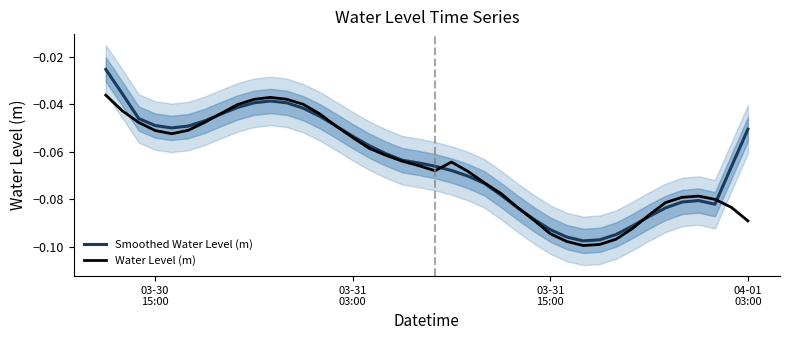

Reading right to left, list all the values displayed in this chart.

Smoothed Water Level (m): -0.1	-0.1	-0.1	-0.1	-0.1	-0.1	-0.1	-0.1	-0.1	-0.1	-0.1	-0.1	-0.1	-0.1	-0.1	-0.1	-0.1	-0.1	-0.1	-0.1	-0.1	-0.1	-0.1	-0.1	-0.1	-0.0	-0.0	-0.0	-0.0	-0.0	-0.0	-0.0	-0.0	-0.0	-0.0	-0.0	-0.0	-0.0	-0.0	-0.0
Water Level (m): -0.1	-0.1	-0.1	-0.1	-0.1	-0.1	-0.1	-0.1	-0.1	-0.1	-0.1	-0.1	-0.1	-0.1	-0.1	-0.1	-0.1	-0.1	-0.1	-0.1	-0.1	-0.1	-0.1	-0.1	-0.1	-0.0	-0.0	-0.0	-0.0	-0.0	-0.0	-0.0	-0.0	-0.0	-0.1	-0.1	-0.1	-0.0	-0.0	-0.0